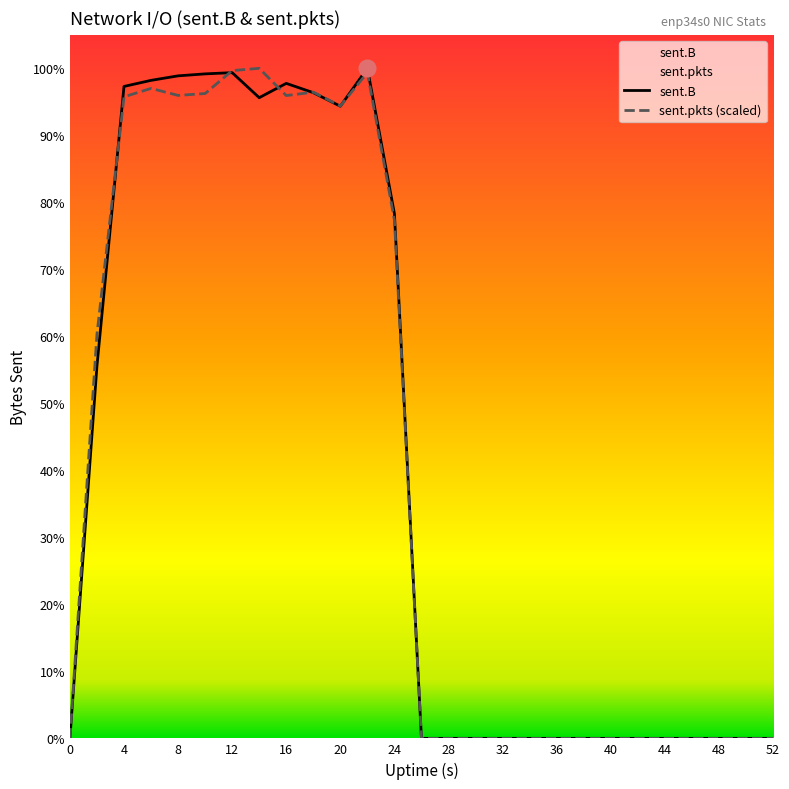

How many lines are shown in the chart?

2